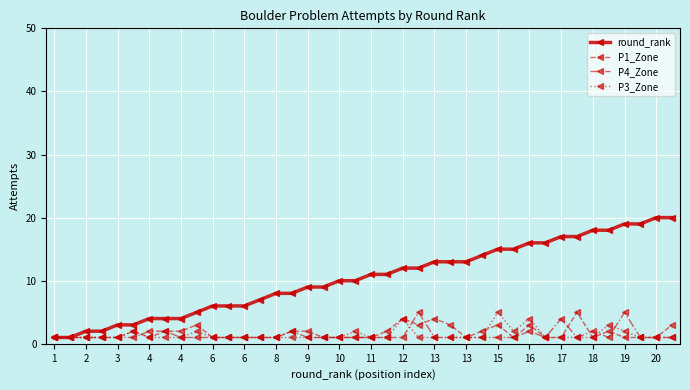

Reading right to left, extract all data points from this chart.

round_rank: 20	20	19	19	18	18	17	17	16	16	15	15	14	13	13	13	12	12	11	11	10	10	9	9	8	8	7	6	6	6	5	4	4	4	3	3	2	2	1	1
P1_Zone: 3	1	1	1	2	1	5	1	1	3	1	3	2	1	3	4	3	4	2	1	1	1	1	2	2	1	1	1	1	1	3	2	2	1	2	1	1	1	1	1
P4_Zone: 1	1	1	5	1	2	1	4	1	2	1	1	1	1	1	1	5	1	1	1	1	1	1	1	2	1	1	1	1	1	1	1	2	2	1	1	1	1	1	1
P3_Zone: 1	1	1	2	3	1	1	1	1	4	2	5	1	1	1	1	1	4	1	1	2	1	1	1	1	1	1	1	1	1	2	1	1	1	2	1	1	1	1	1